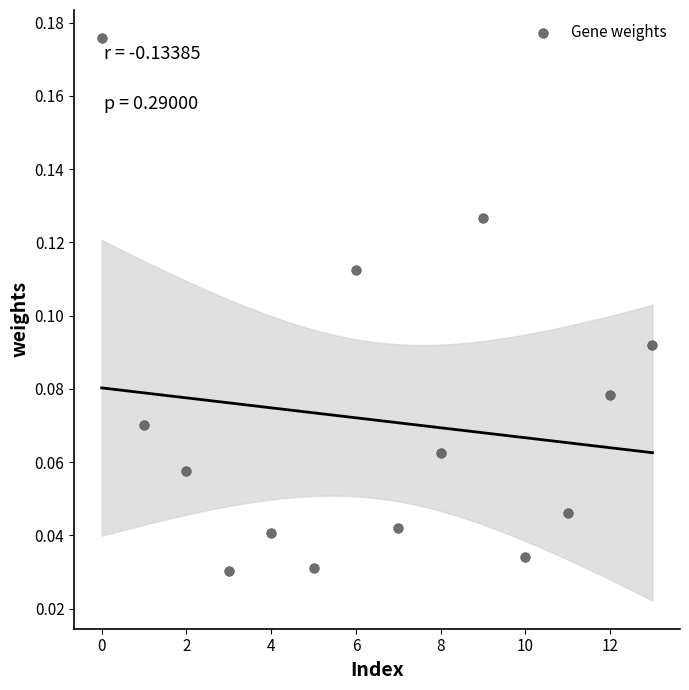

What is the range of X values (max minus min)?

13.0